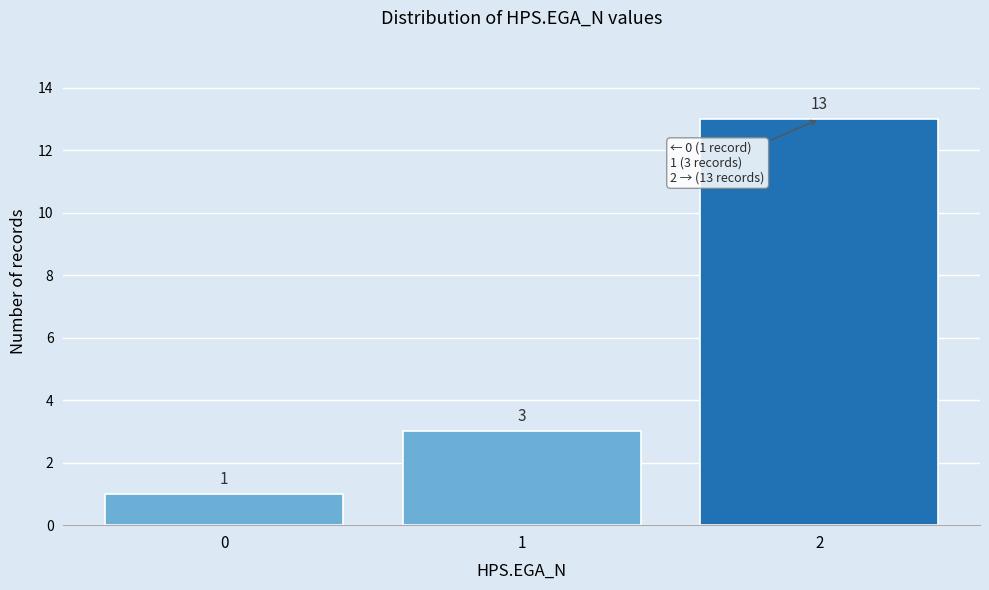

Reading left to right, list all the values displayed in this chart.

0=1	1=3	2=13